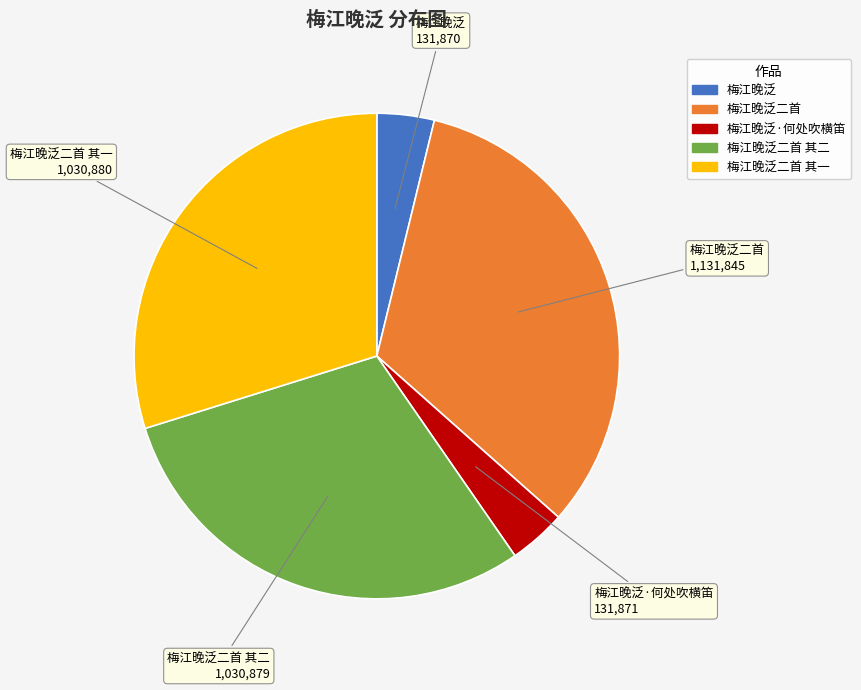

Is there a majority slice in this chart?

No